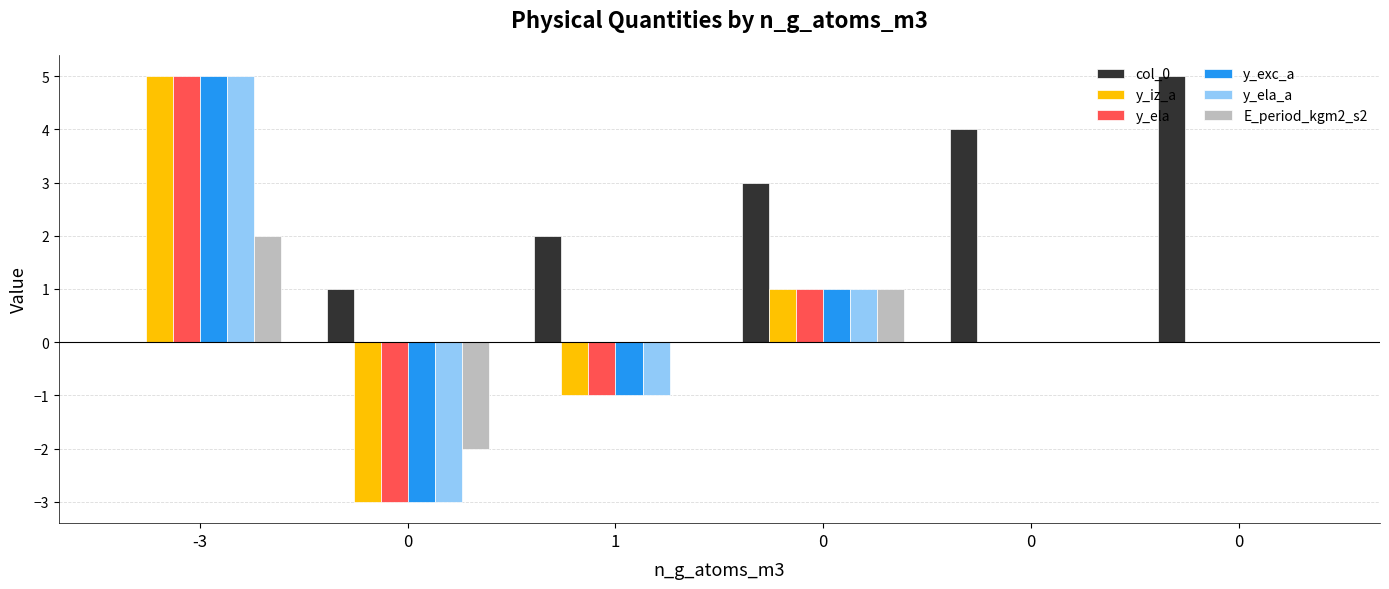

What is the difference between the highest and lowest values at 1?

3